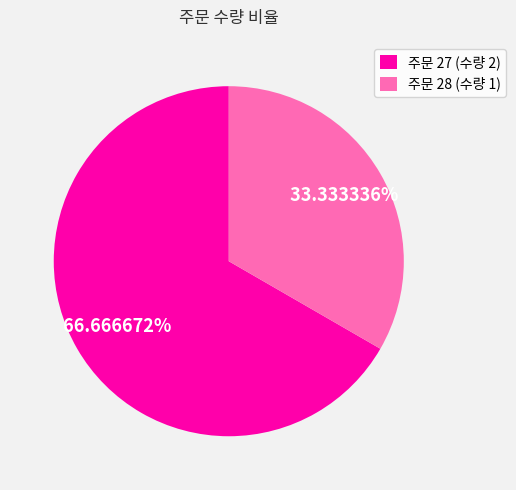

Between 주문 27 (수량 2) and 주문 28 (수량 1), which is larger?

주문 27 (수량 2)